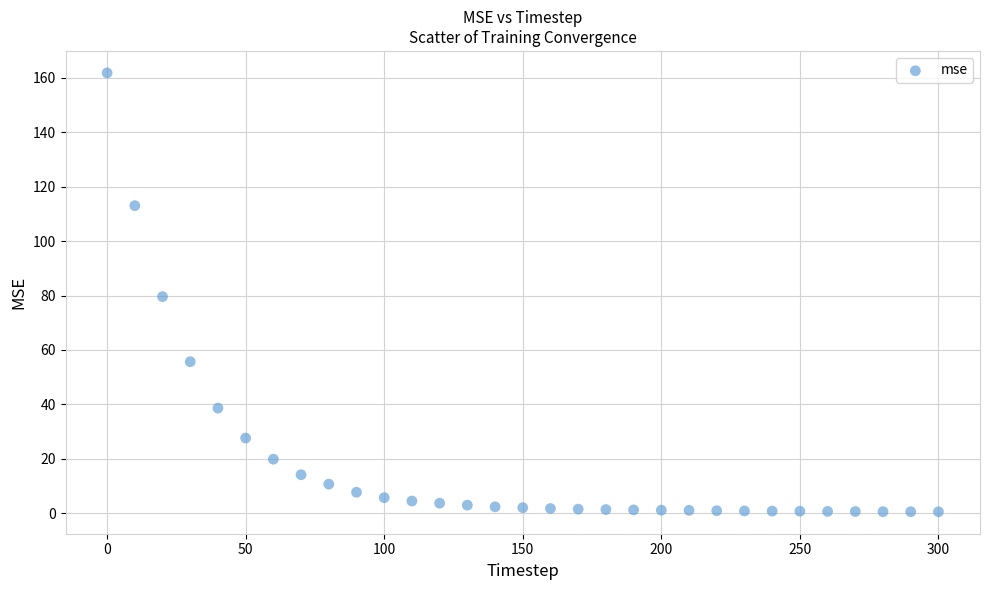

What is the range of Y values (max minus min)?

161.3